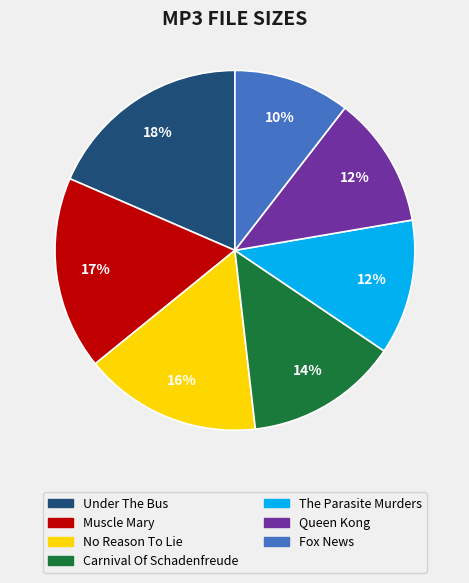

What percentage is the Carnival Of Schadenfreude slice, to the nearest percent?

14%